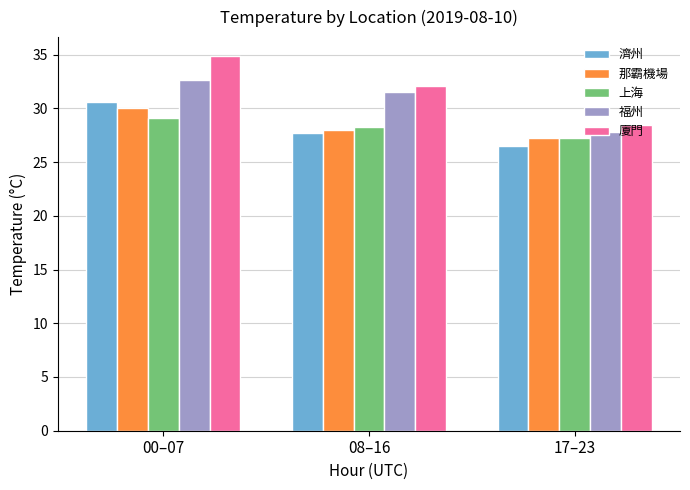

Which label corresponds to the smallest value in the chart?

17–23